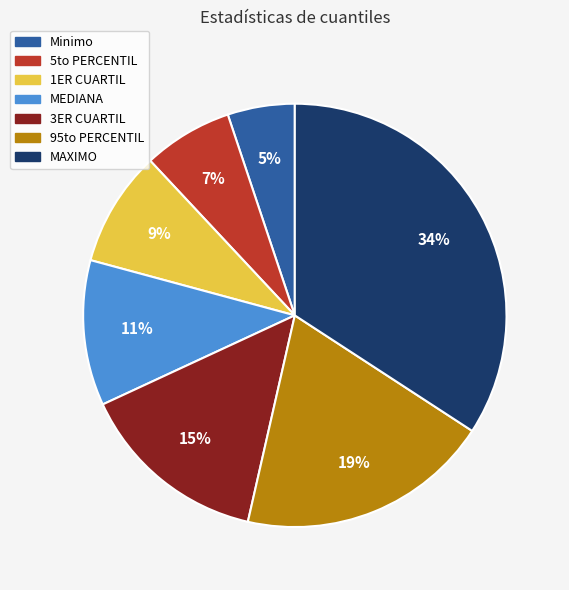

True or false: MAXIMO accounts for 40% of the total.

False